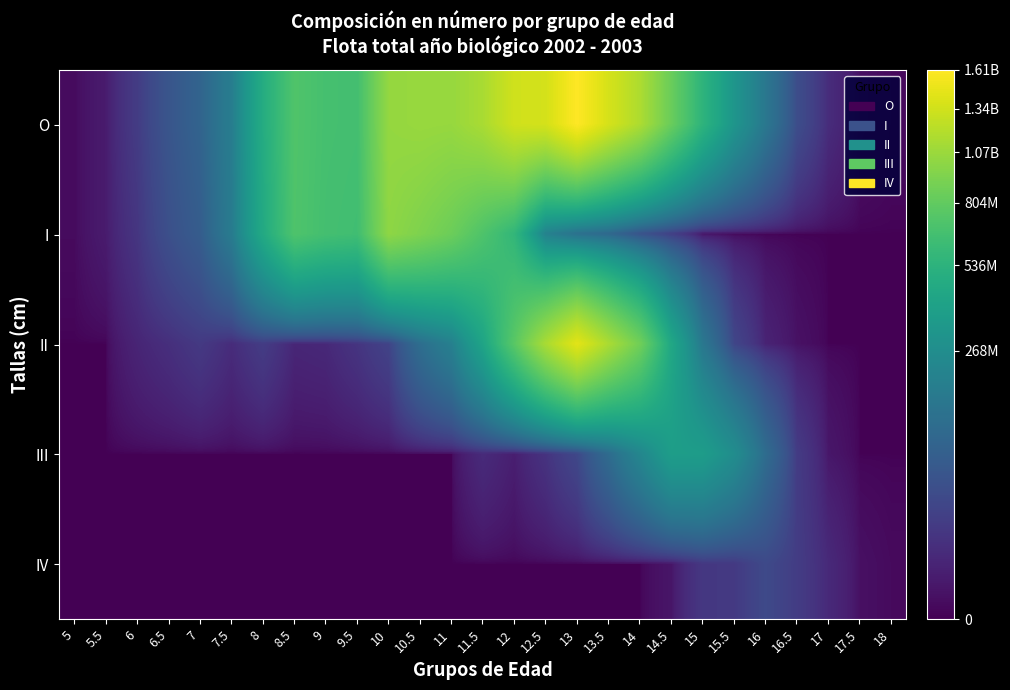

List the series in order of their peak value, highest first.

O, II, I, III, IV